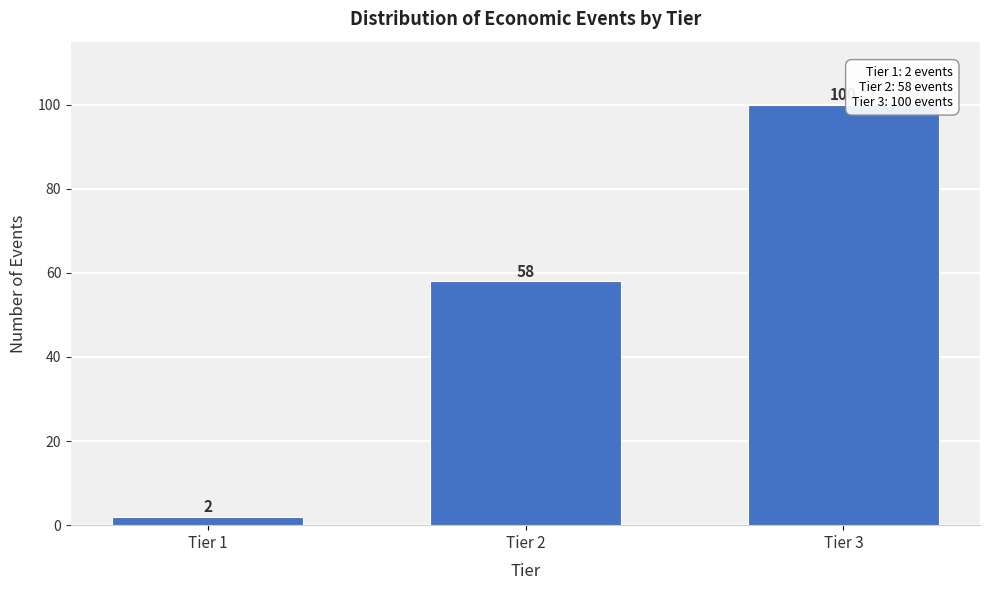

Reading left to right, what are all the values shown in this chart?

Tier 1=2	Tier 2=58	Tier 3=100